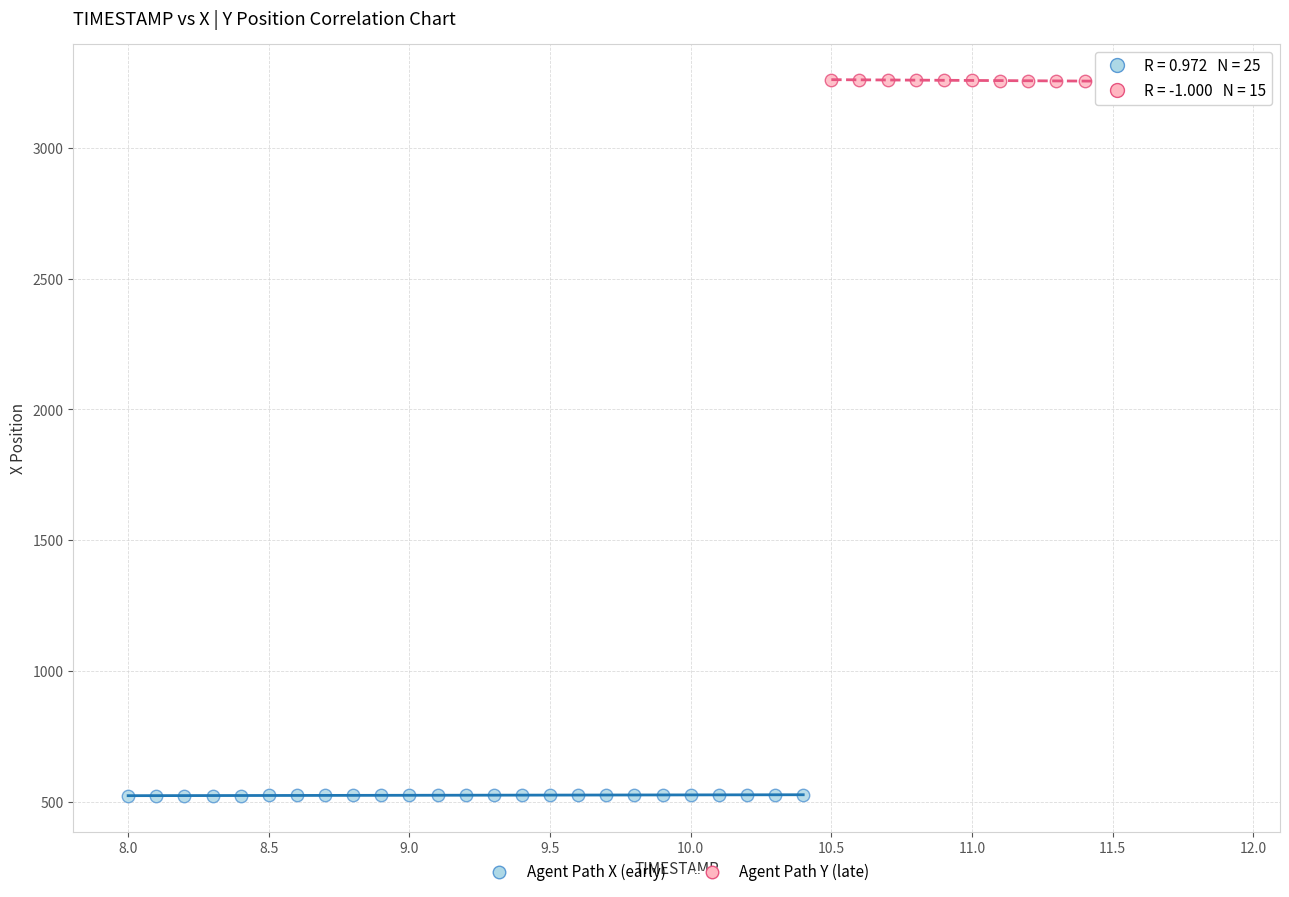

What are all the series names shown in the legend?

Agent Path X (early), Agent Path Y (late)